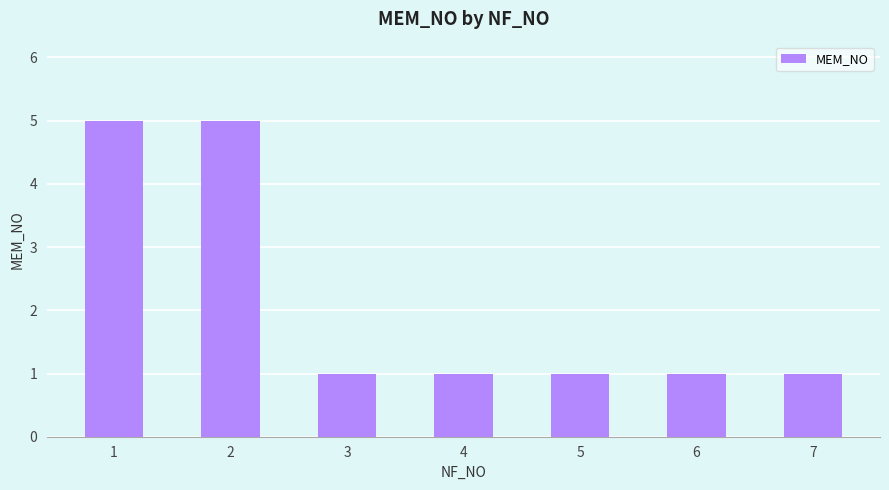

True or false: the data shows 7 at 1.

False